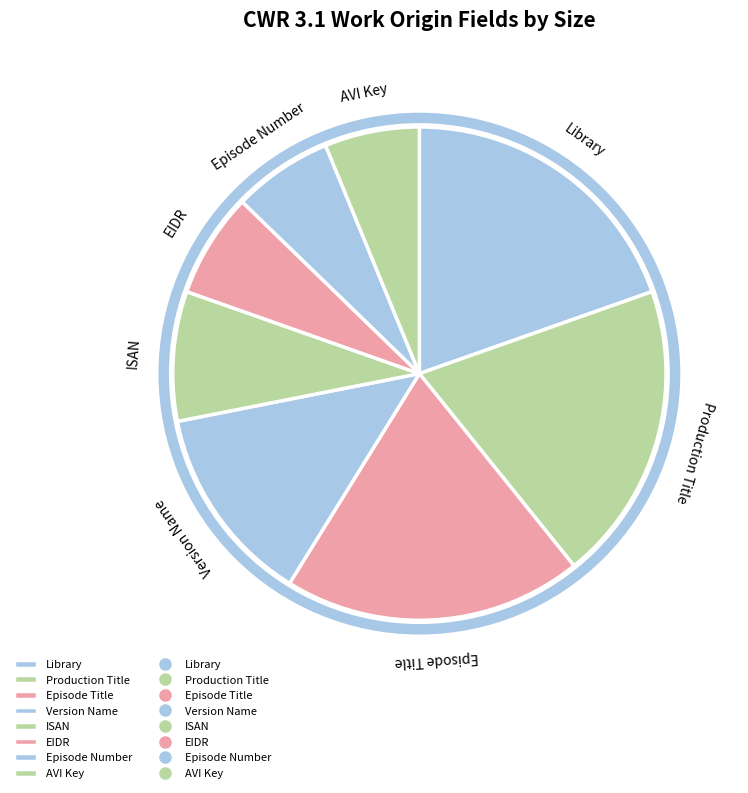

Which has a higher value, Episode Number or Library?

Library